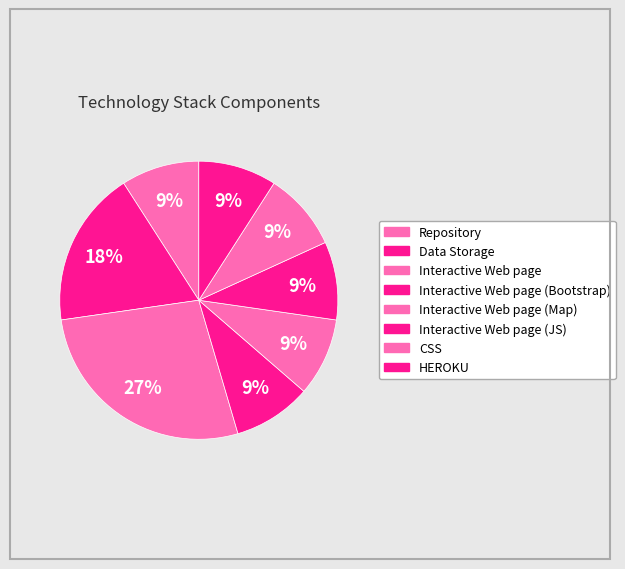

To the nearest percent, what percentage of the pie is Interactive Web page?

27%